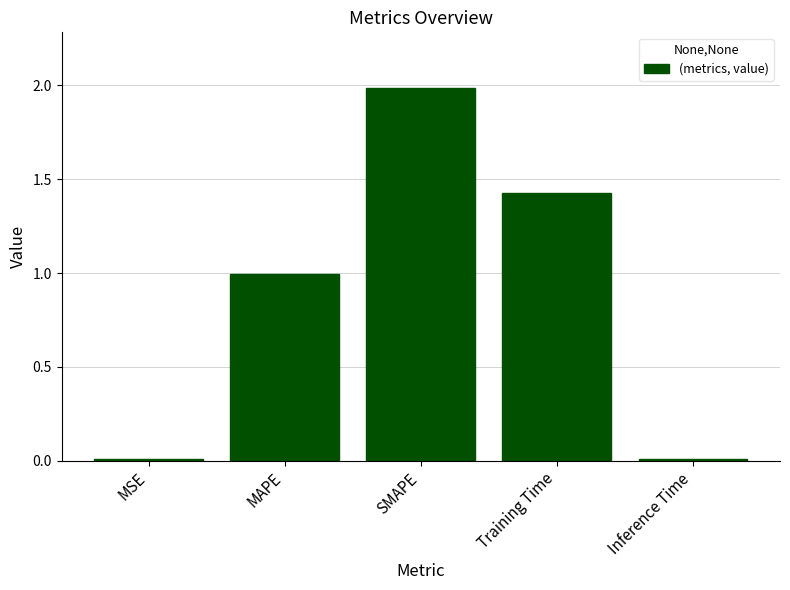

What is the label of the 4th bar from the left?

Training Time